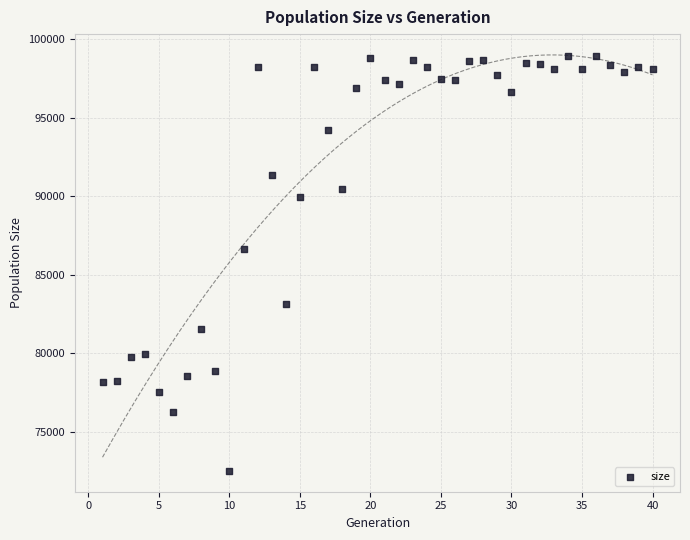

What Y value in the scatter plot is closest to 85729?

86640